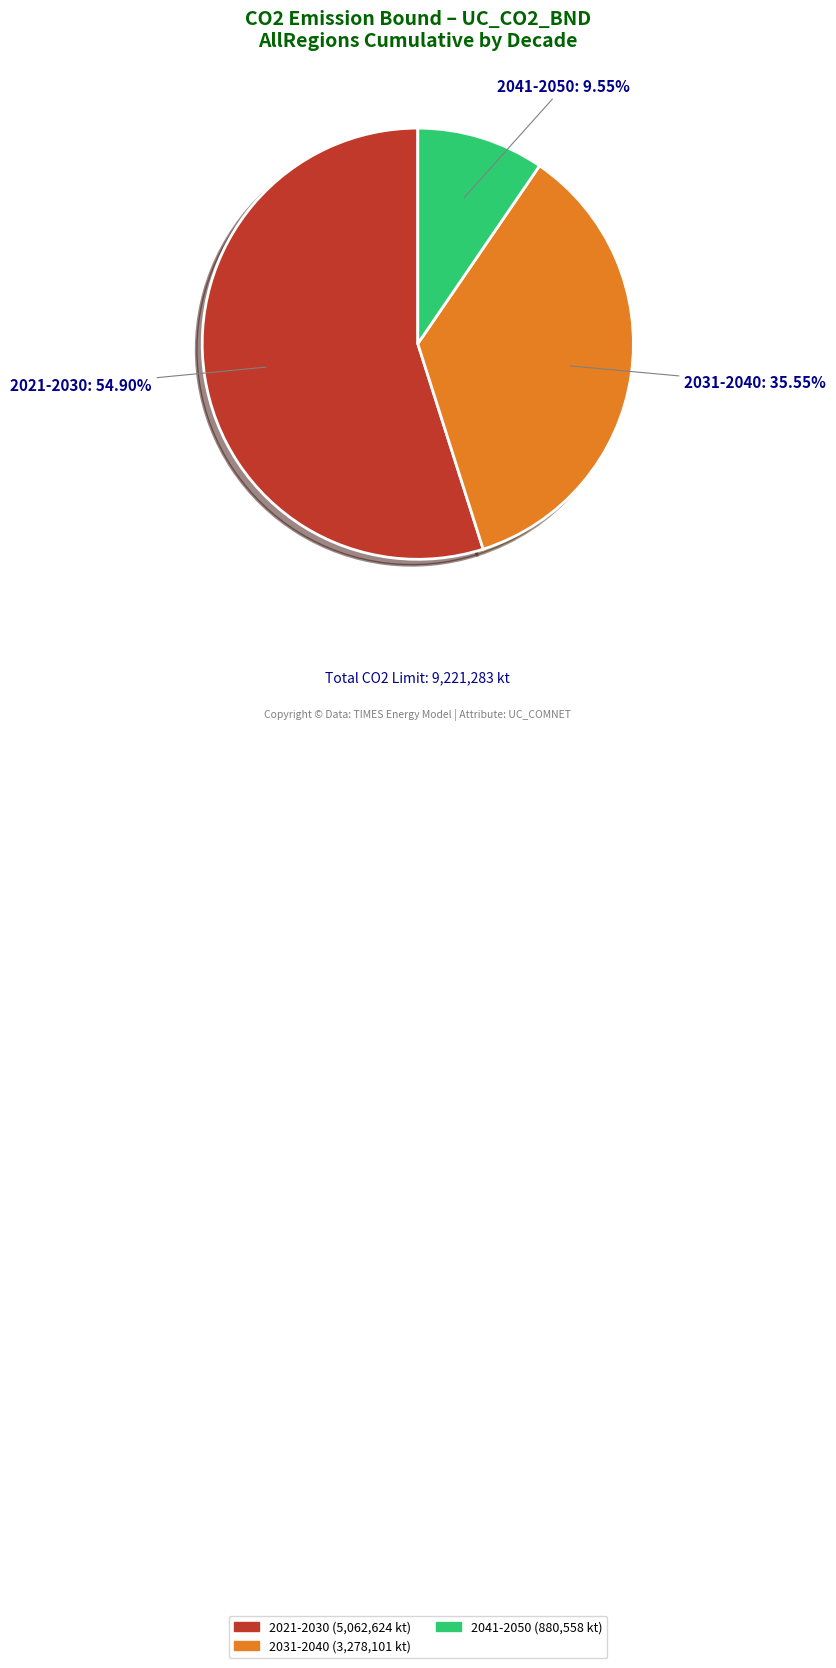

The 2021-2030 slice represents 5% of the pie. True or false?

False